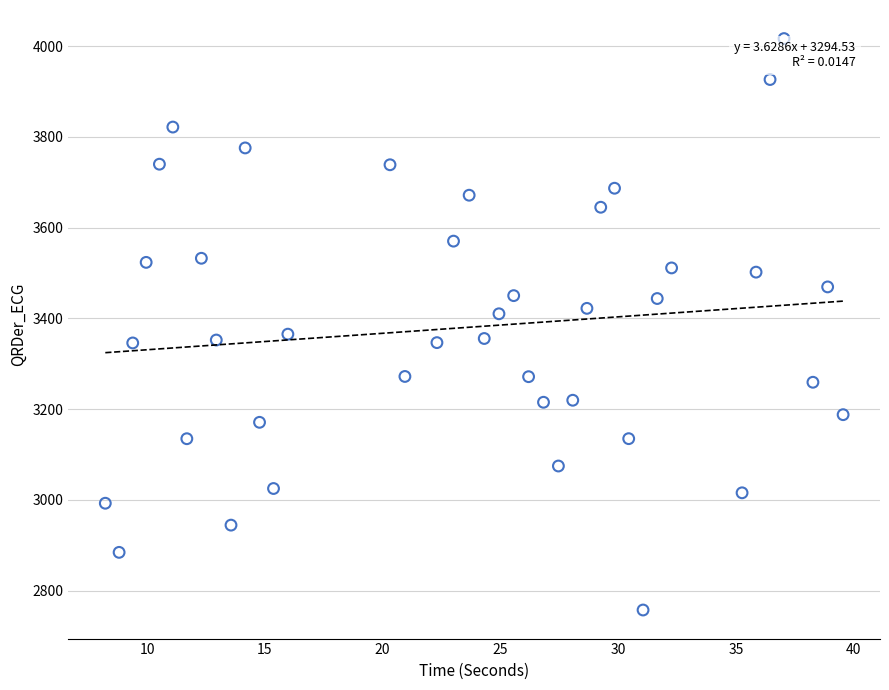

What is the range of X values (max minus min)?

31.3